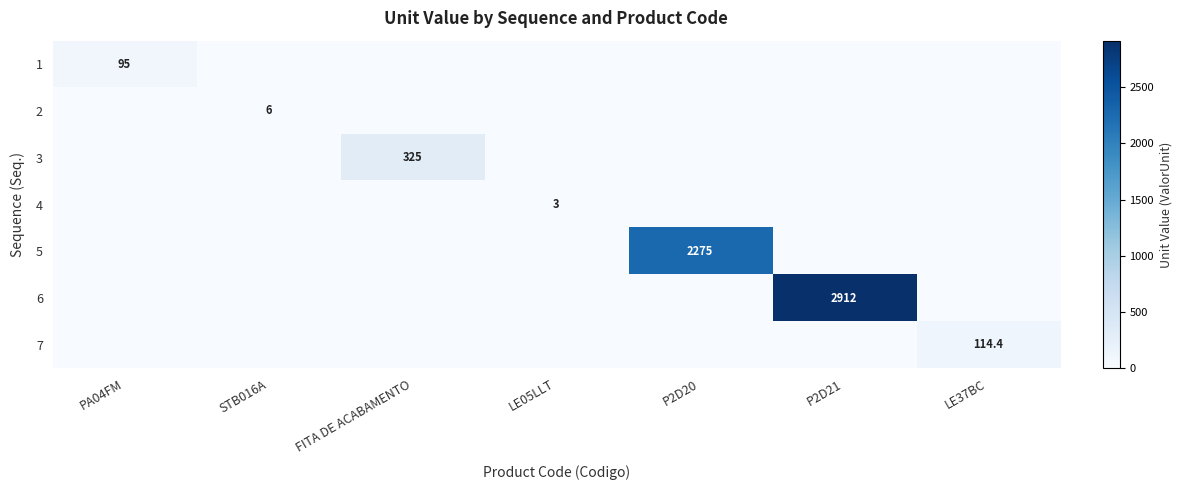

True or false: 2 has a value of 6.0 at STB016A.

True